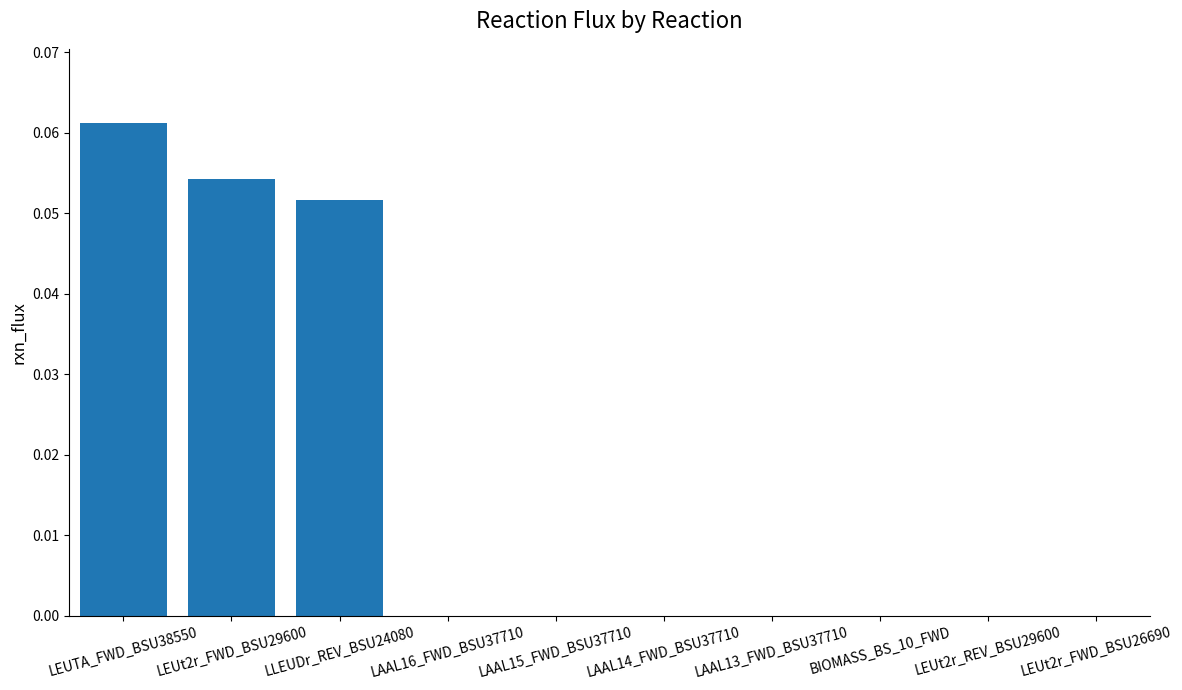

What is the value of the 3rd bar from the left?

0.1